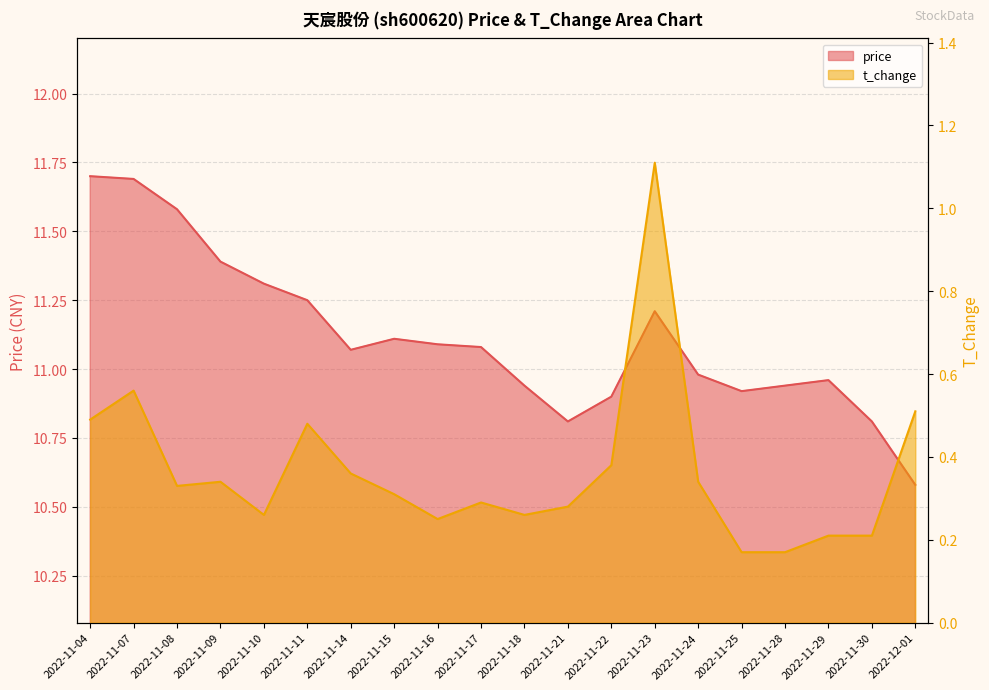

Rank the series by their average value, from highest to lowest.

price, t_change